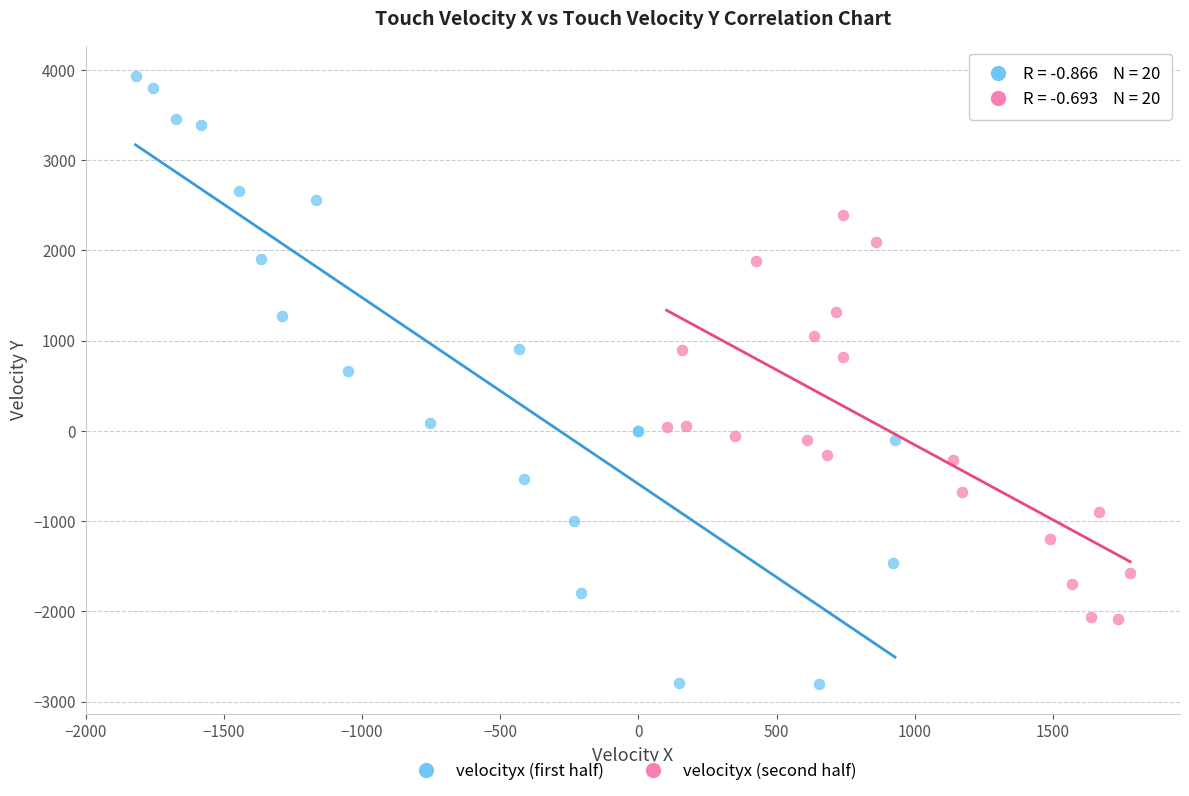

Which series has the largest Y range (max minus min)?

velocityx (first half)